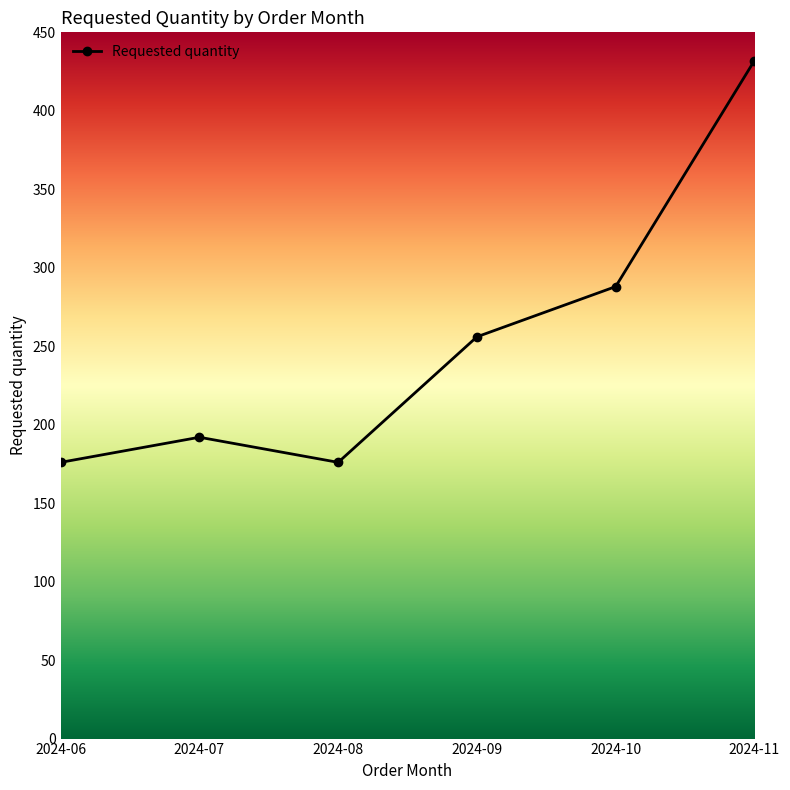

Reading right to left, what are all the values shown in this chart?

2024-11=432	2024-10=288	2024-09=256	2024-08=176	2024-07=192	2024-06=176